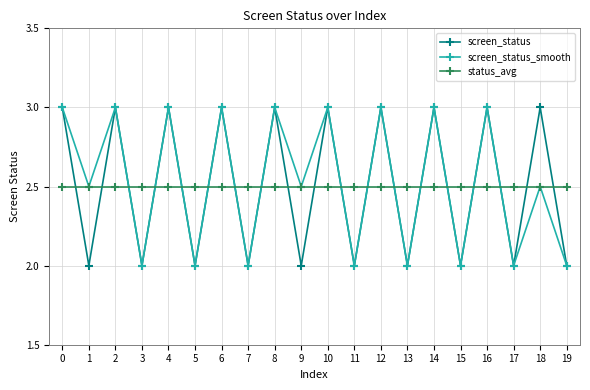

Reading left to right, transcribe all the data shown in this chart.

screen_status: 0=3.0	1=2.0	2=3.0	3=2.0	4=3.0	5=2.0	6=3.0	7=2.0	8=3.0	9=2.0	10=3.0	11=2.0	12=3.0	13=2.0	14=3.0	15=2.0	16=3.0	17=2.0	18=3.0	19=2.0
screen_status_smooth: 0=3.0	1=2.5	2=3.0	3=2.0	4=3.0	5=2.0	6=3.0	7=2.0	8=3.0	9=2.5	10=3.0	11=2.0	12=3.0	13=2.0	14=3.0	15=2.0	16=3.0	17=2.0	18=2.5	19=2.0
status_avg: 0=2.5	1=2.5	2=2.5	3=2.5	4=2.5	5=2.5	6=2.5	7=2.5	8=2.5	9=2.5	10=2.5	11=2.5	12=2.5	13=2.5	14=2.5	15=2.5	16=2.5	17=2.5	18=2.5	19=2.5